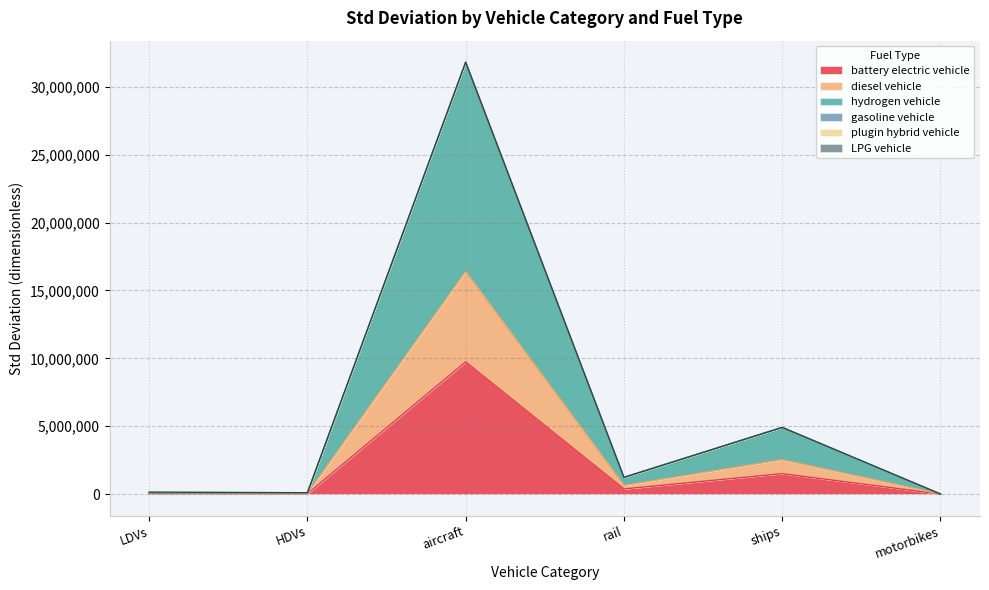

At which category is the sum across all series the highest?

aircraft